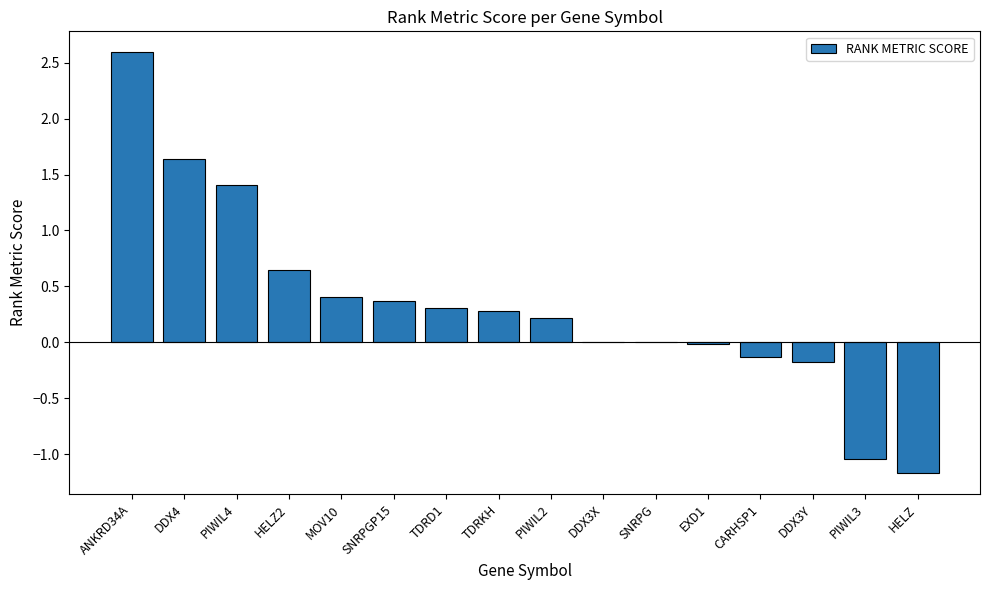

Are the bars horizontal?

No